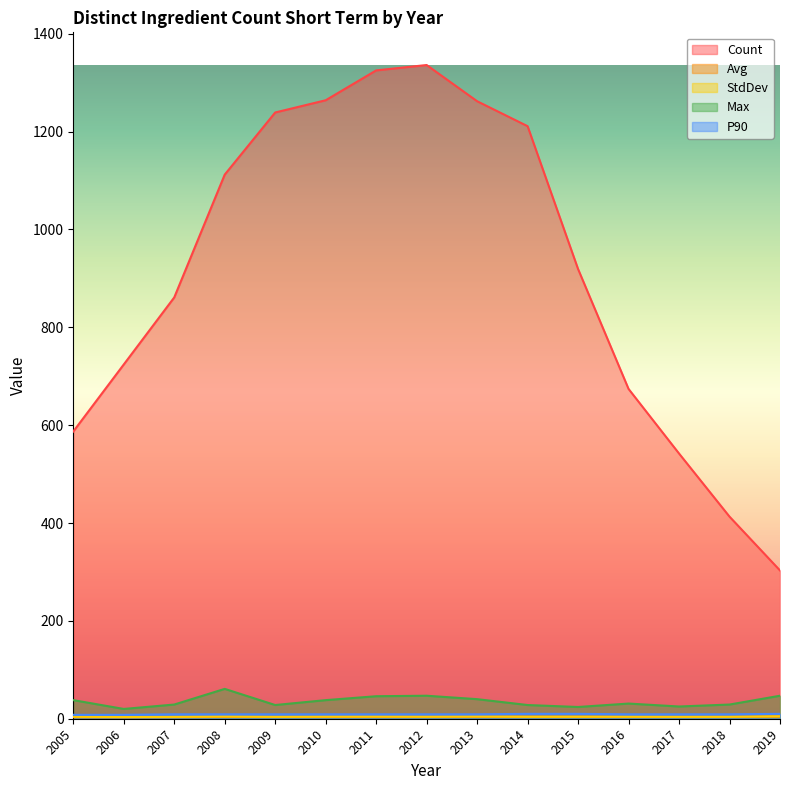

True or false: StdDev and Count intersect in this chart.

False